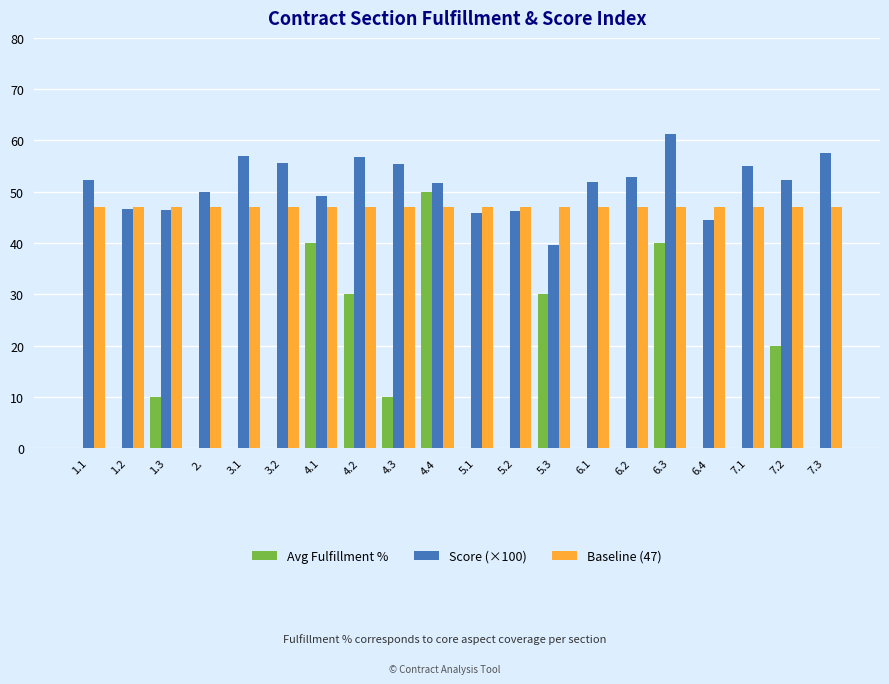

Which series has the largest total across all categories?

Score (×100)